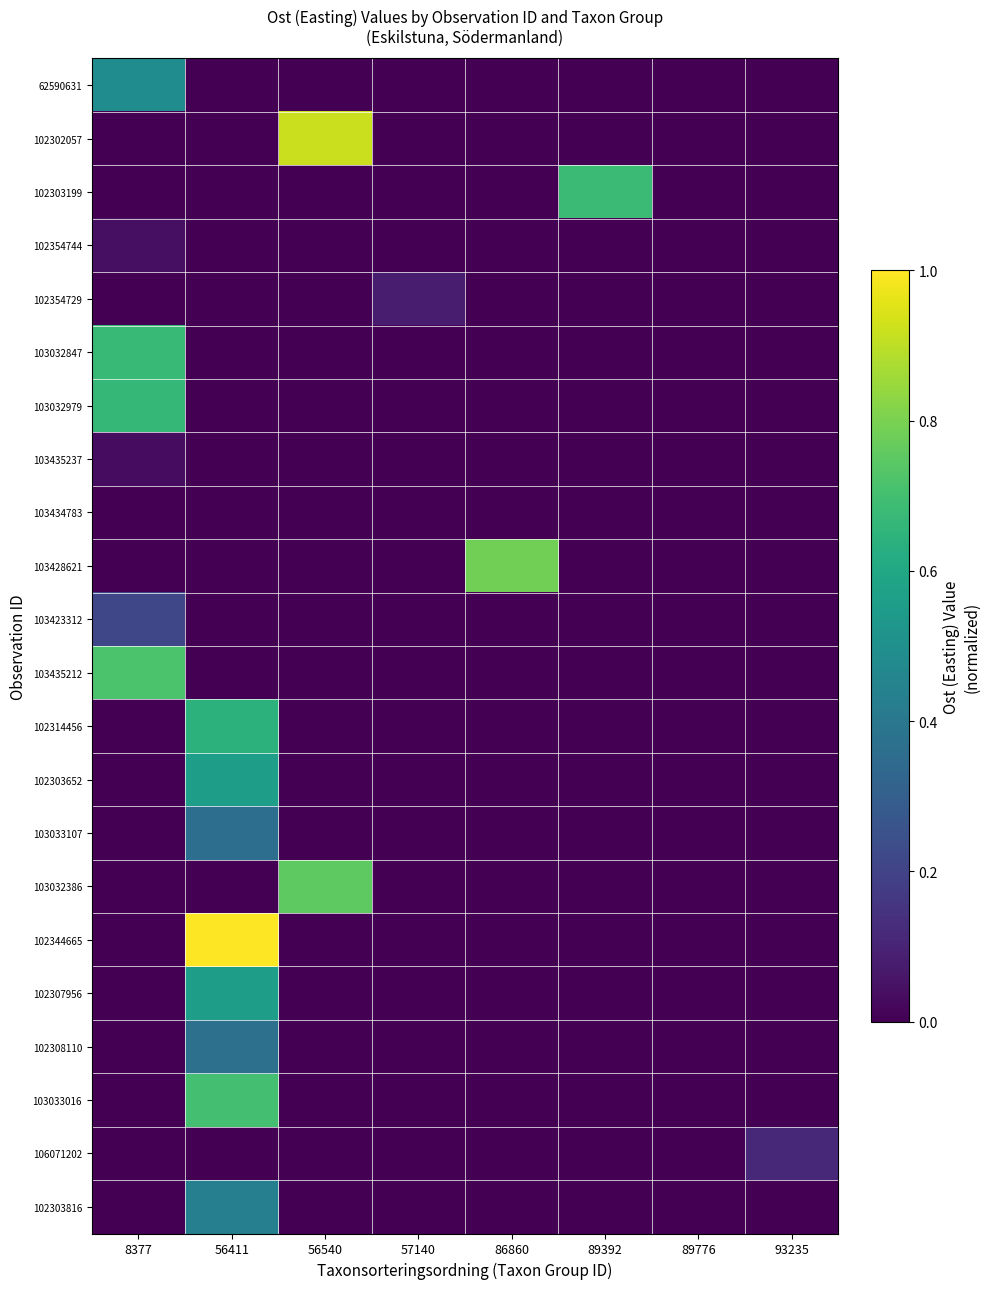

Rank the series by their maximum value, from highest to lowest.

102344665, 102302057, 103428621, 103032386, 103435212, 103033016, 102303199, 103032847, 103032979, 102314456, 102303652, 102307956, 62590631, 102303816, 102308110, 103033107, 103423312, 106071202, 102354729, 102354744, 103435237, 103434783